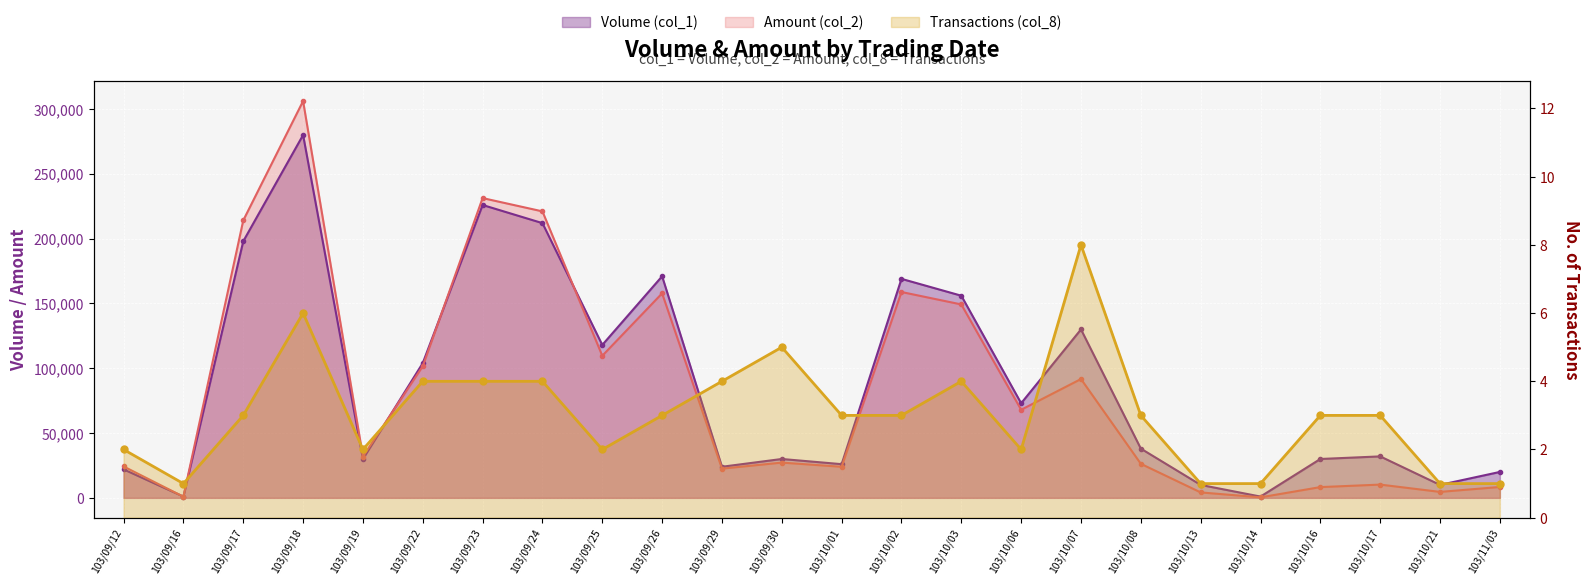

What is the value of the Volume (col_1) point at the 6th from the left?

104000